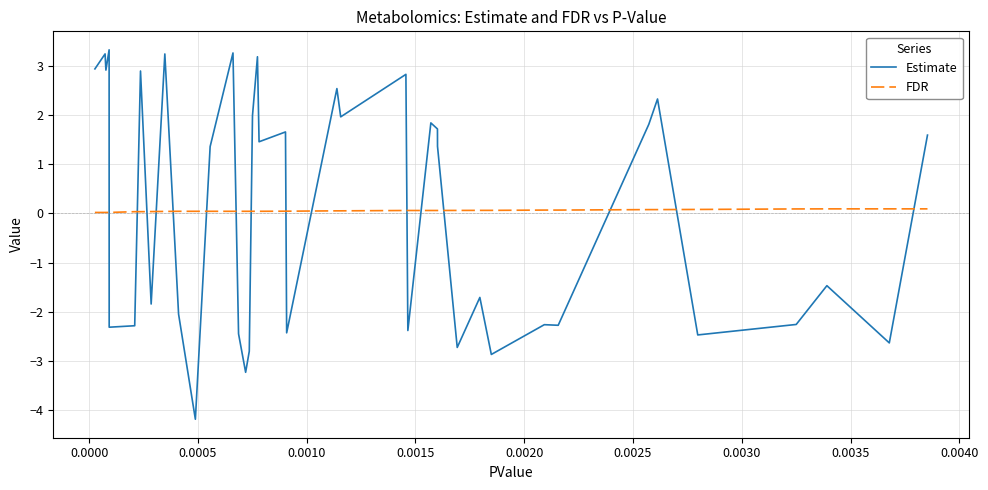

After their last crossing, which series has the higher values: Estimate or FDR?

Estimate